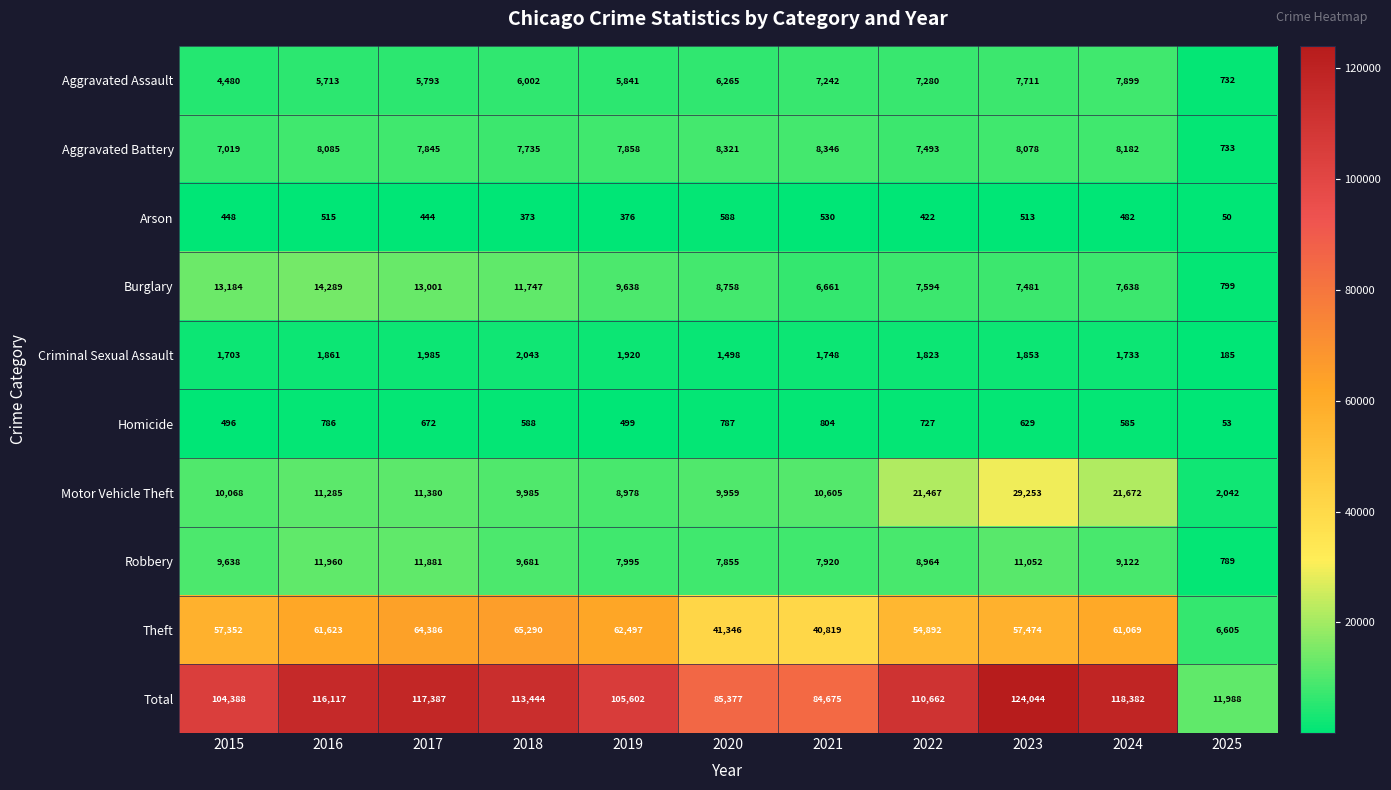

True or false: Criminal Sexual Assault has a value of 2043 at 2018.

True